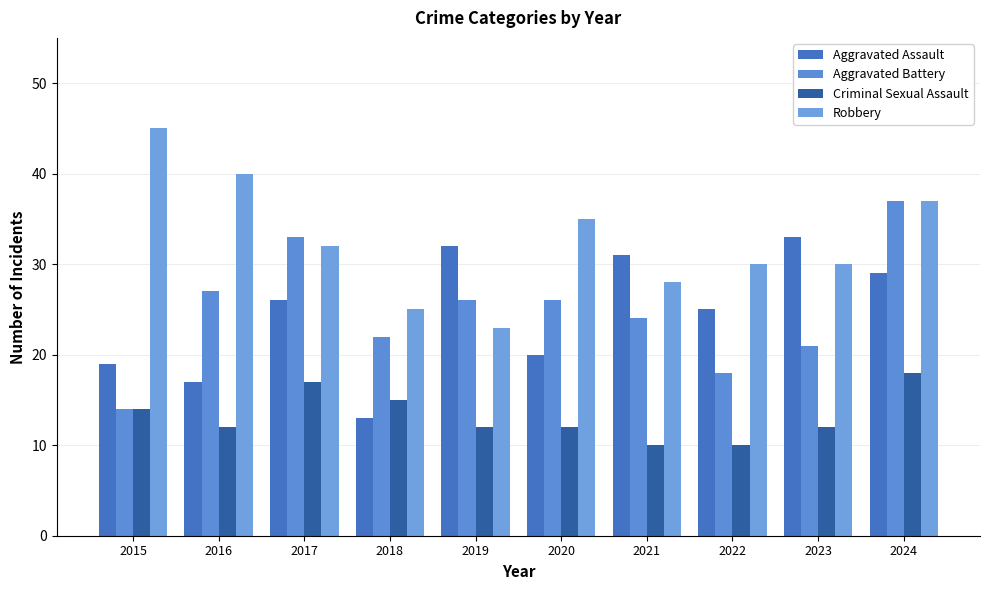

The Aggravated Assault series shows 19 at 2015. True or false?

True